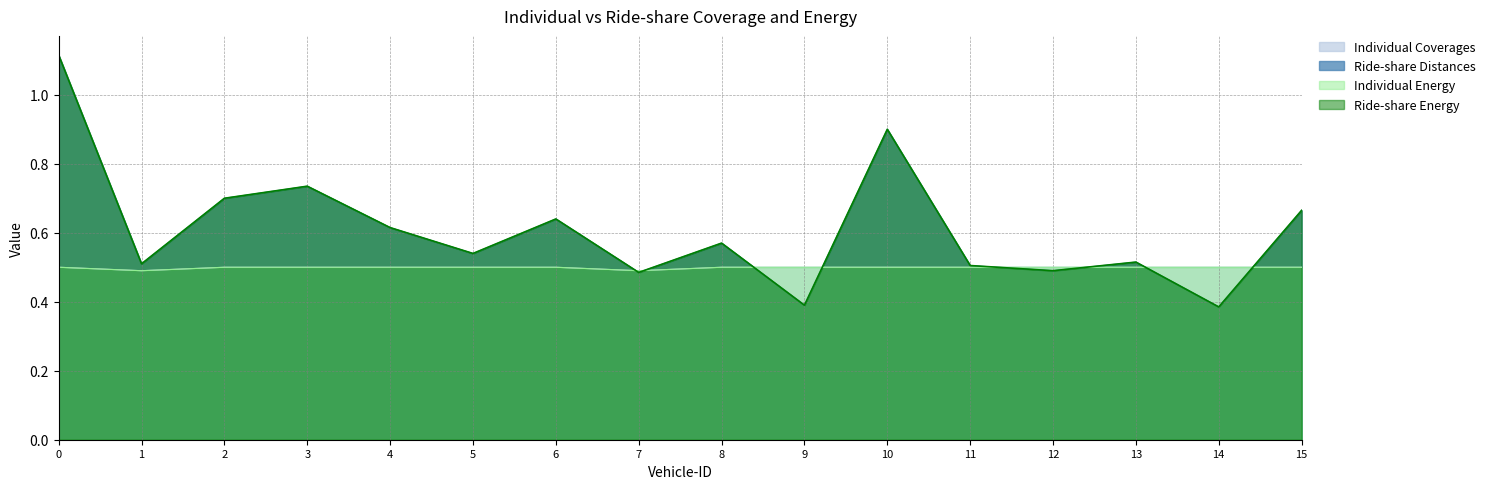

Does the chart display data point markers on the line(s)?

No